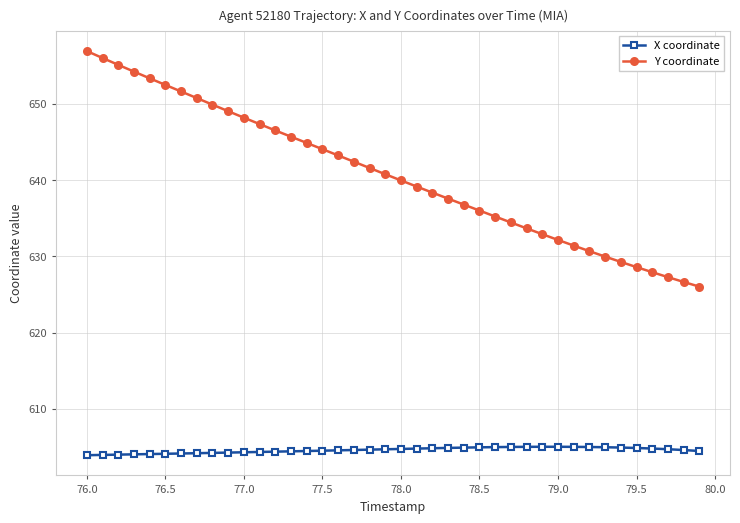

Does the chart display data point markers on the line(s)?

Yes